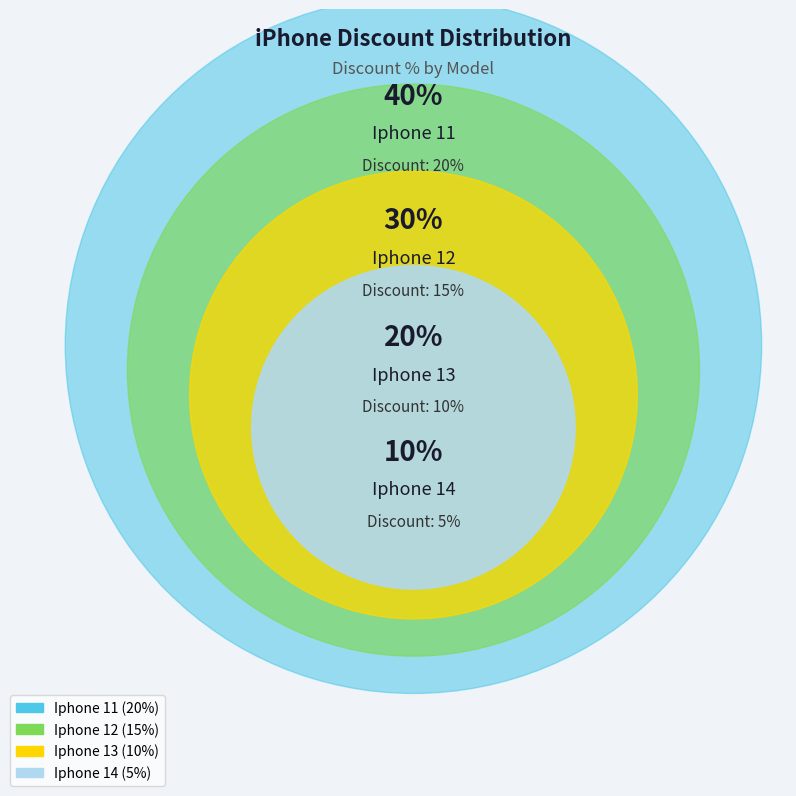

How many segments does this pie chart have?

4